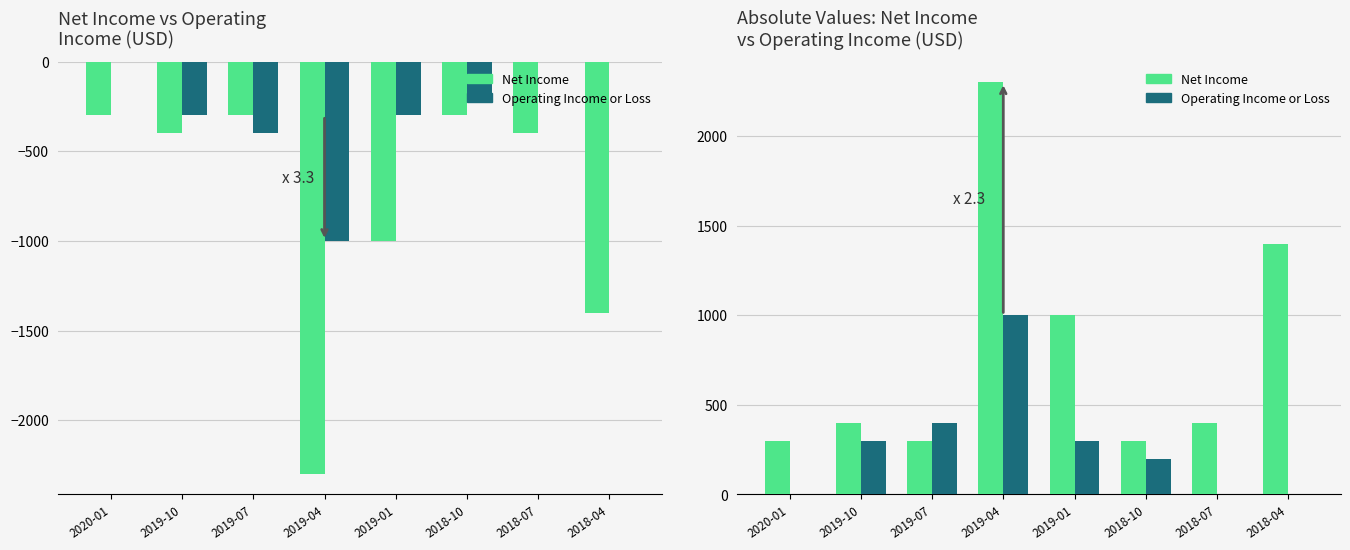

At which label is Operating Income or Loss closest to 500?

2019-07